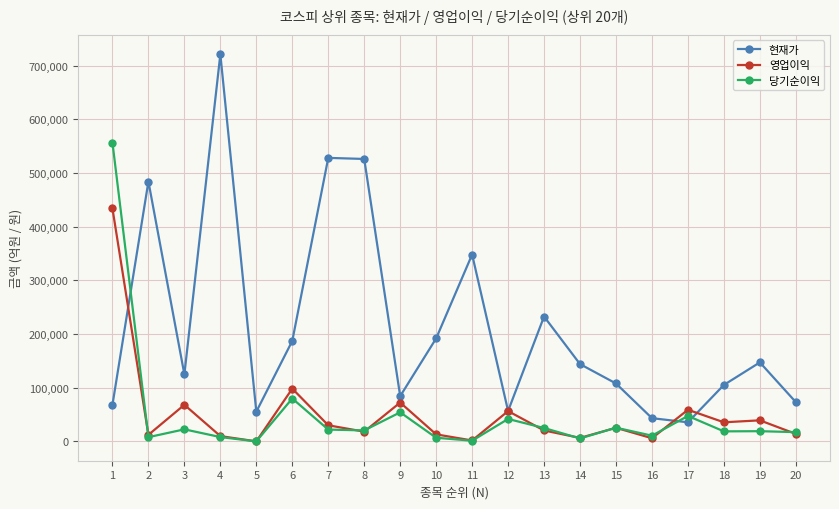

Which category has the lowest value in the 현재가 series?

17